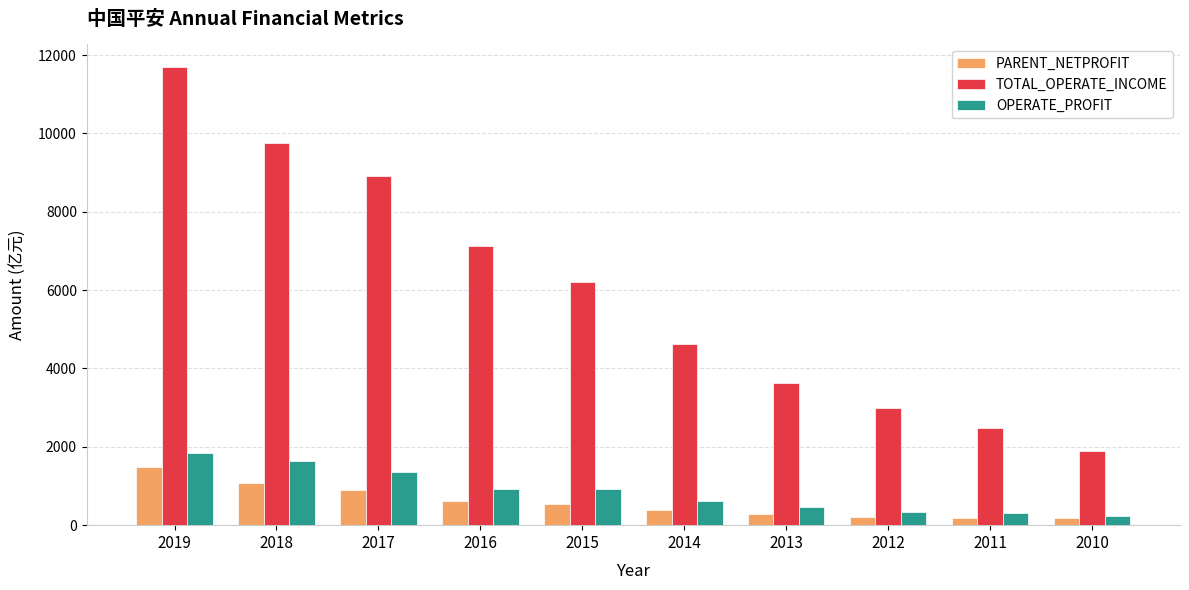

At which label does PARENT_NETPROFIT first exceed 542?

2019